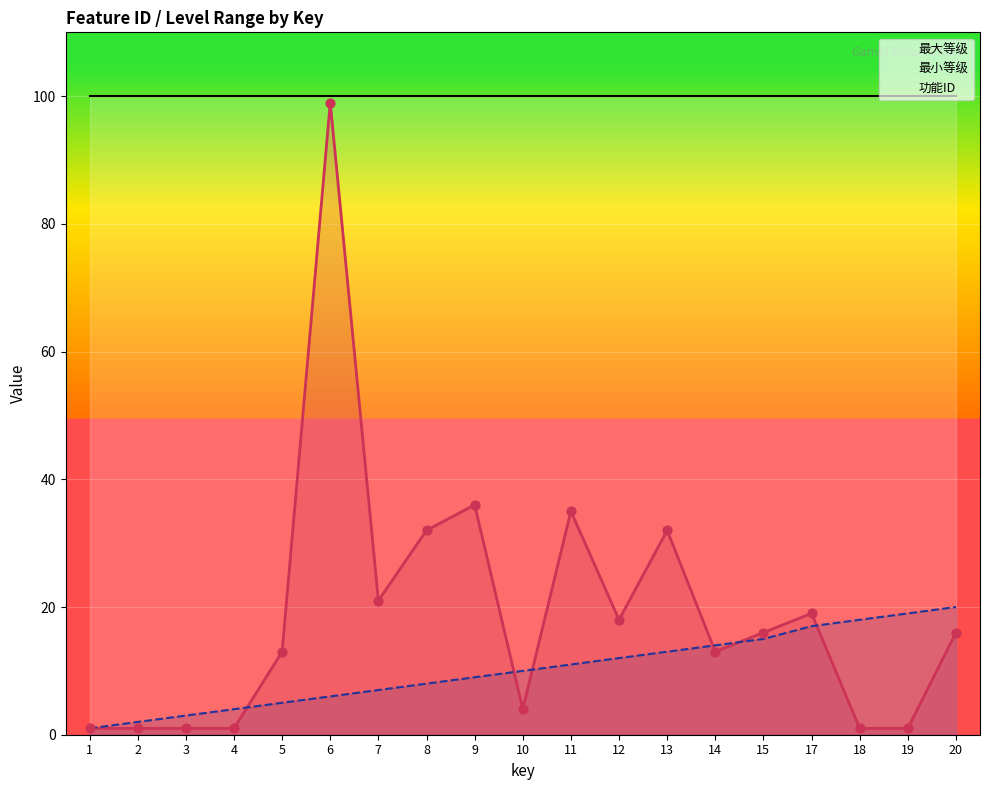

At how many categories does at least one series exceed 61?

19